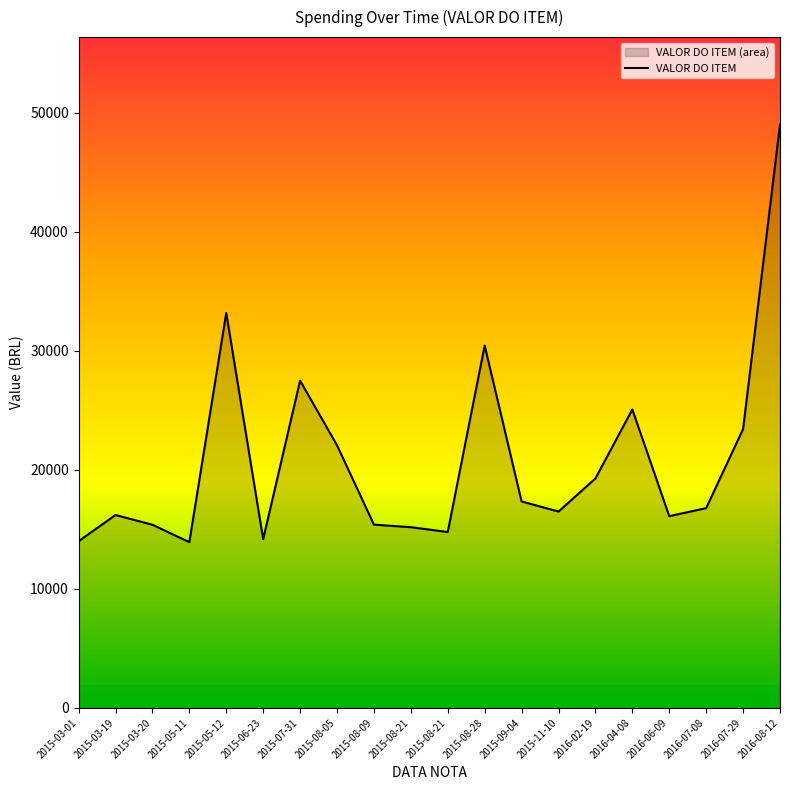

What value does the data have at 2015-08-09?

15390.0